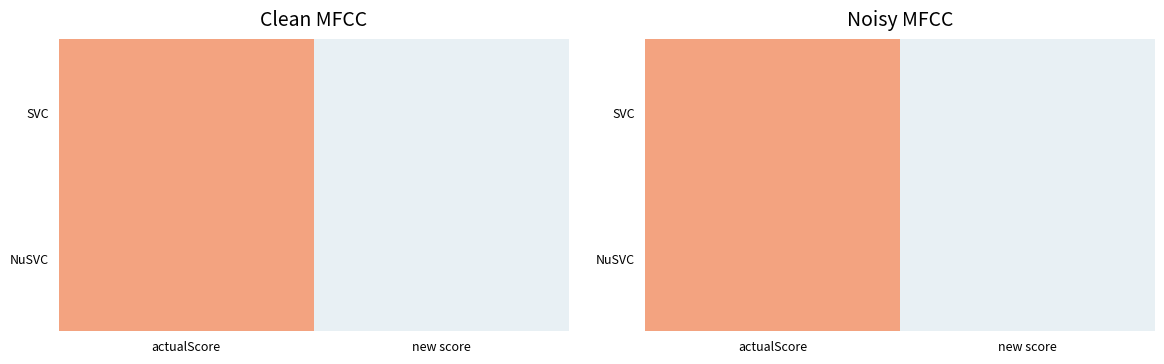

What is the lowest value of the SVC series?

0.5